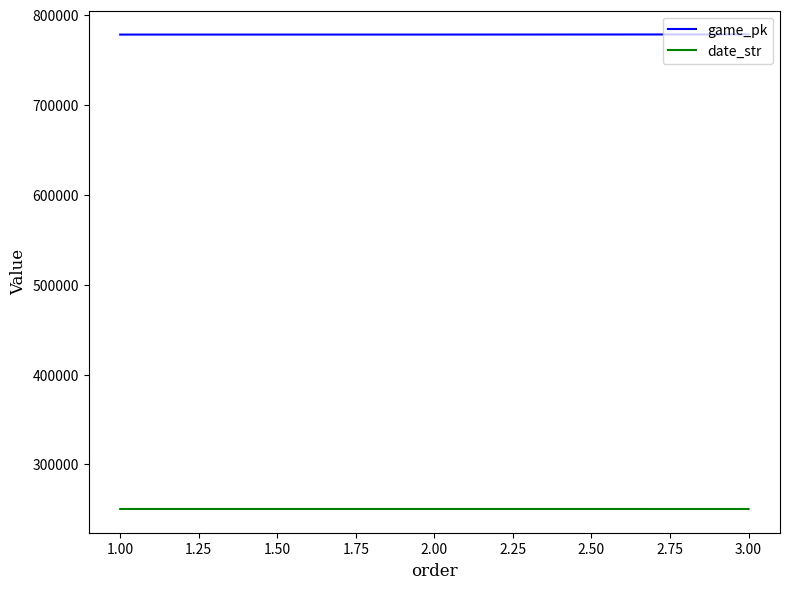

Rank the series at 3.00 from lowest to highest value.

date_str, game_pk